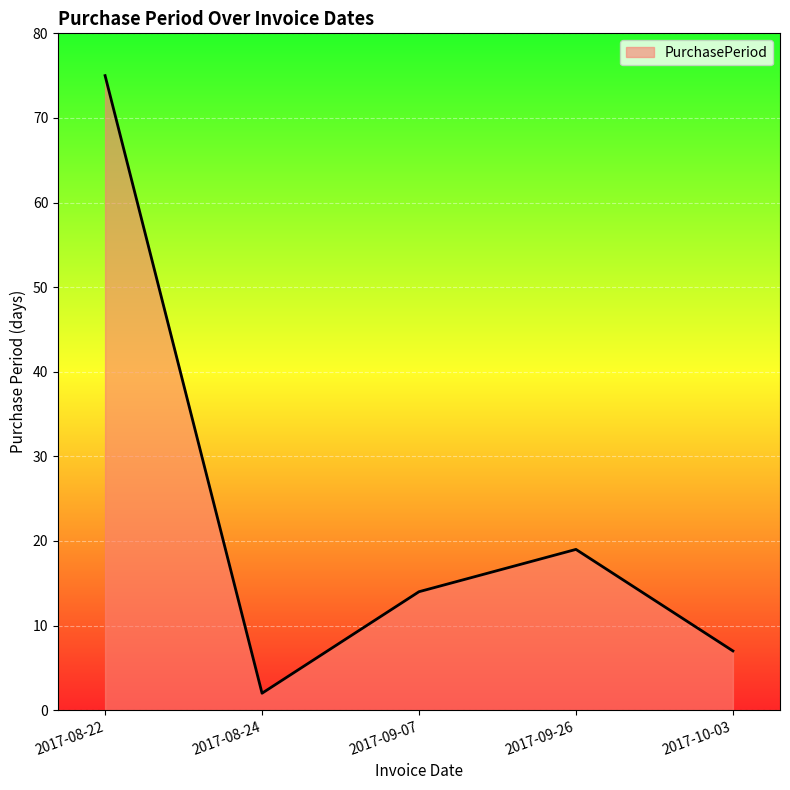

How many lines are shown in the chart?

1